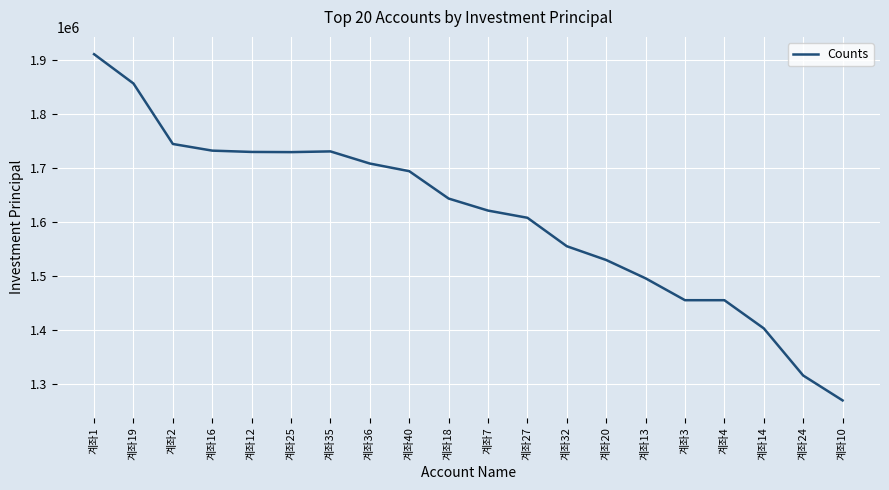

Which label corresponds to the smallest value in the chart?

계좌10